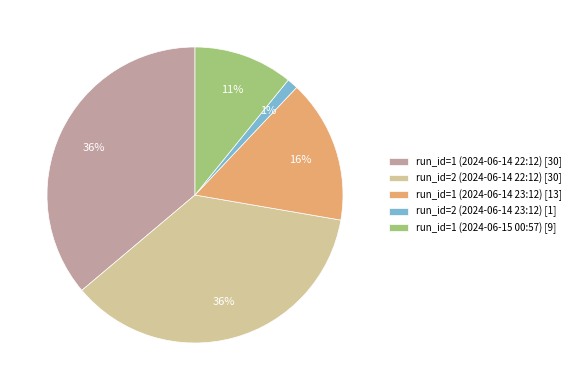

Approximately how many times larger is the value at run_id=2 (2024-06-14 22:12) [30] compared to run_id=1 (2024-06-14 22:12) [30]?

1.0